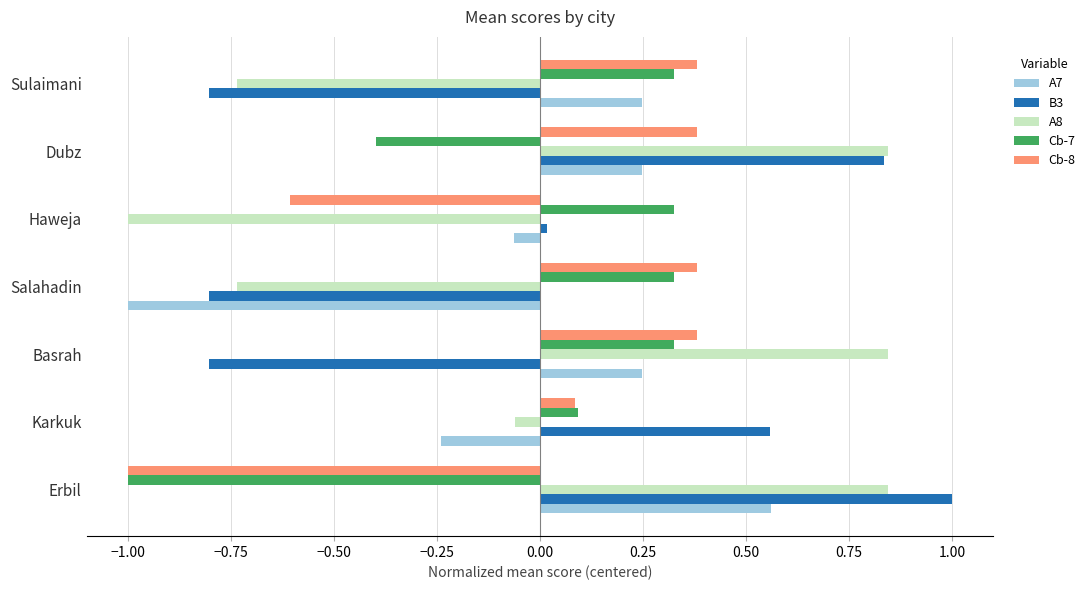

List the series in order of their peak value, highest first.

B3, A8, A7, Cb-8, Cb-7